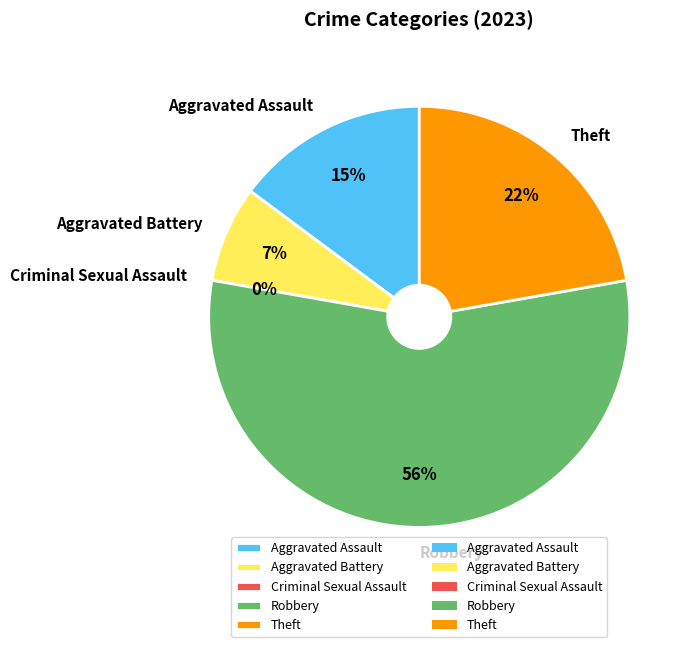

Which slice is the largest?

Robbery